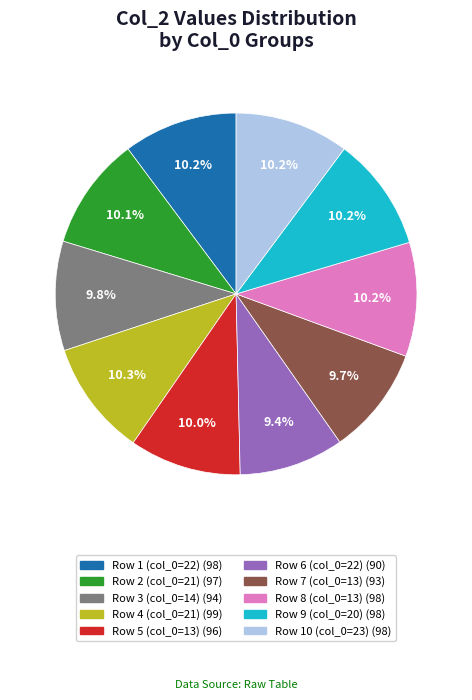

Is there a majority slice in this chart?

No